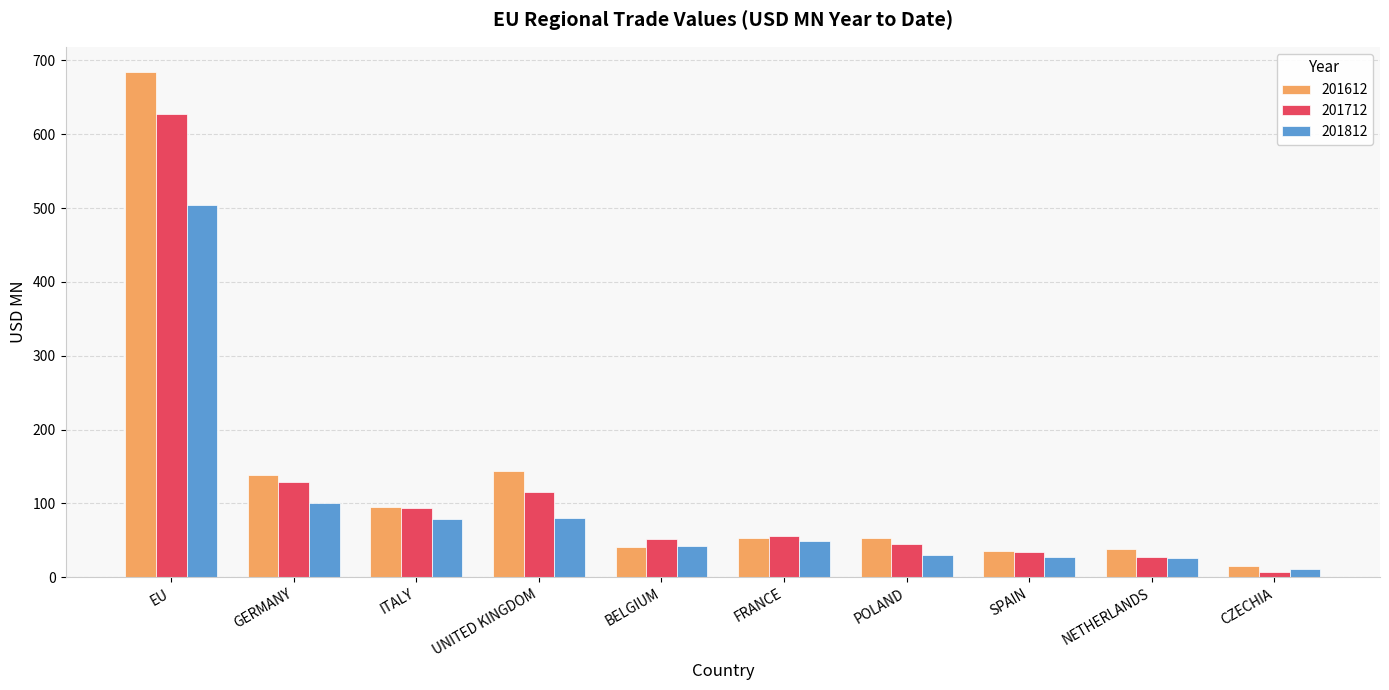

Which series changed the most between GERMANY and BELGIUM?

201612